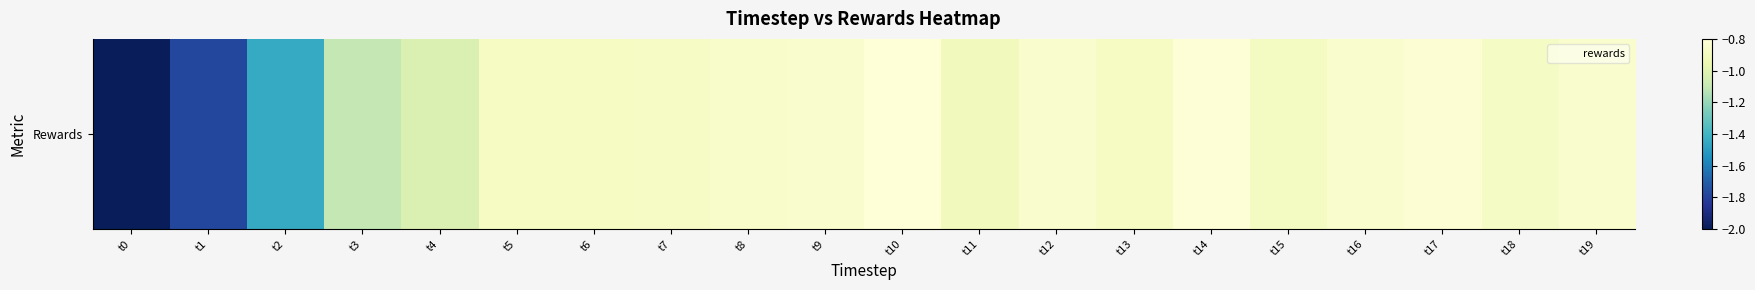

What value does the data have at t9?

-0.8